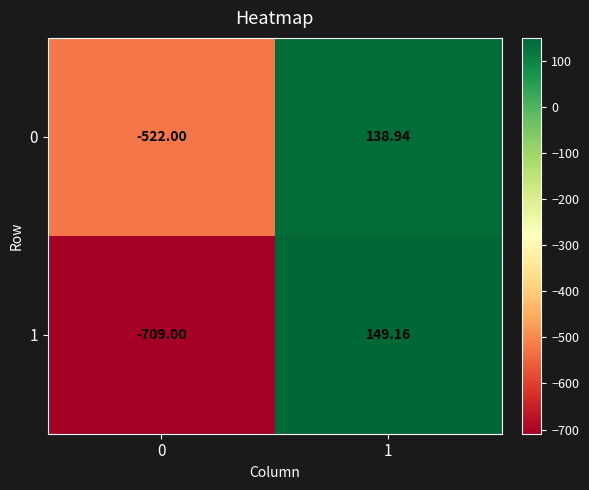

Is the value of 1 at 0 greater than the value of 0 at 1?

No